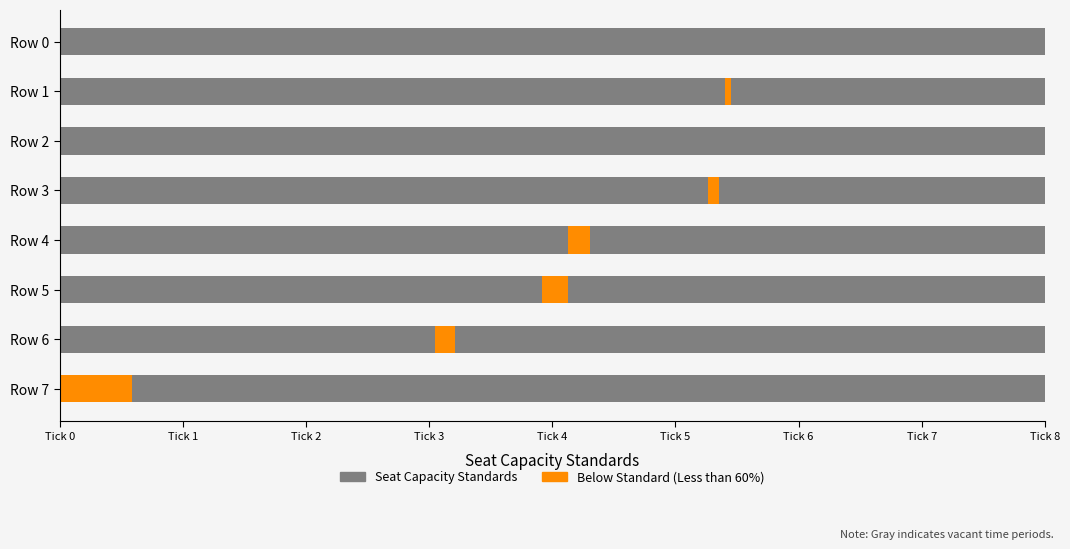

What is the maximum value shown in the chart?

0.6